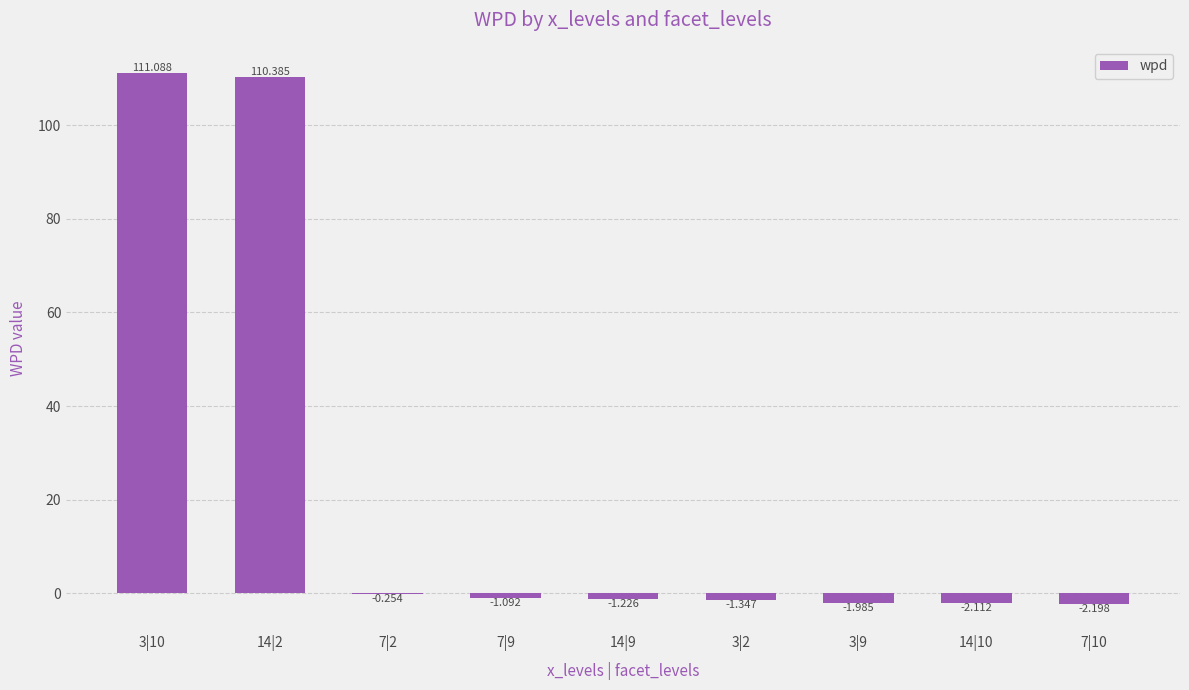

Which has a higher value, 14|10 or 14|9?

14|9